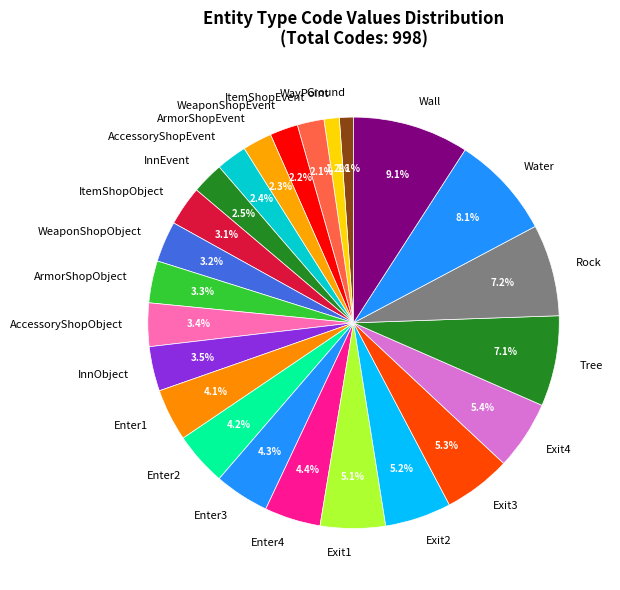

To the nearest percent, what portion does AccessoryShopObject represent?

3%